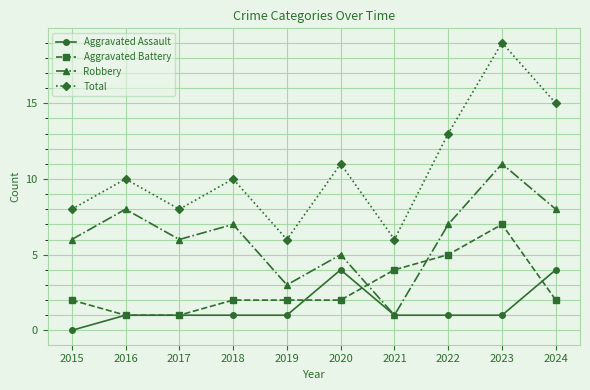

True or false: Total and Robbery intersect in this chart.

False